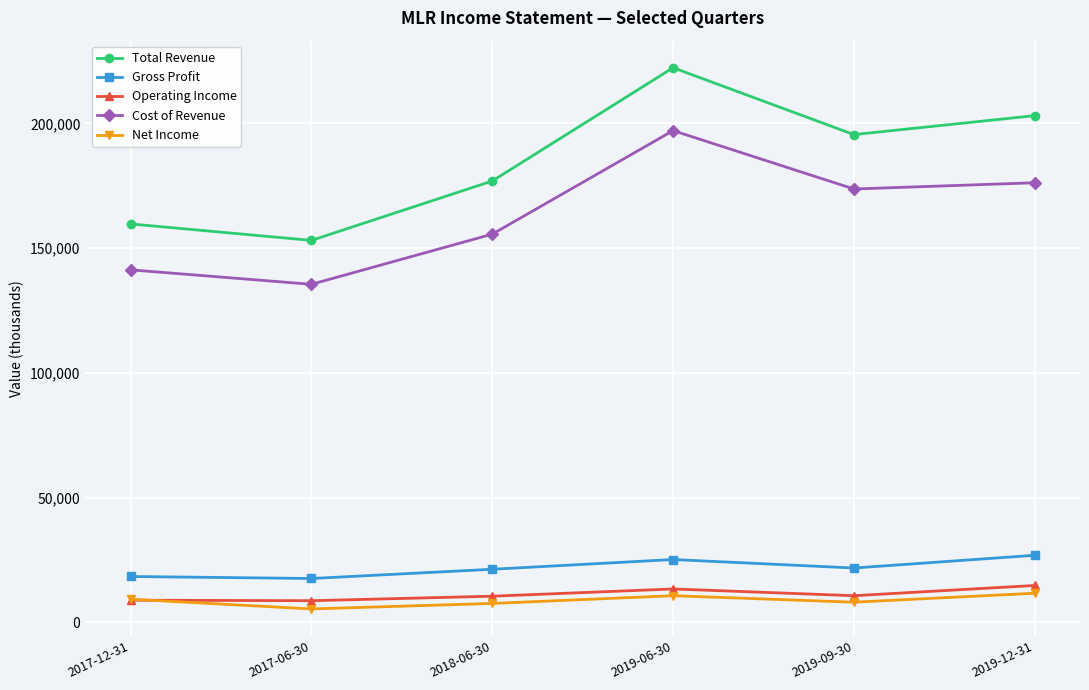

Which series has the largest total across all categories?

Total Revenue